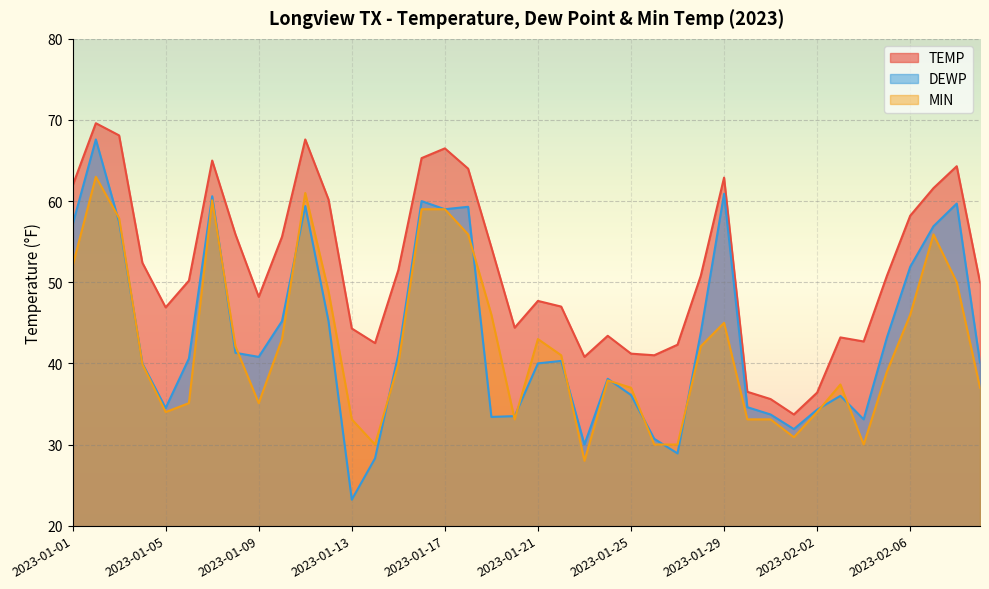

Rank the series by their maximum value, from lowest to highest.

MIN, DEWP, TEMP